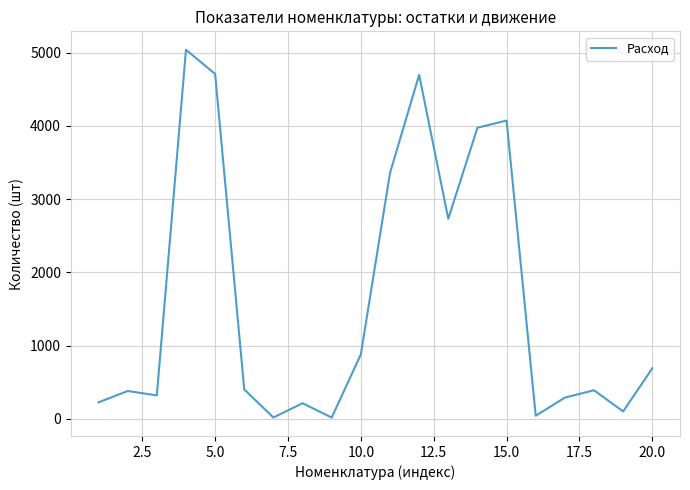

What is the difference between the maximum and minimum values?

5023